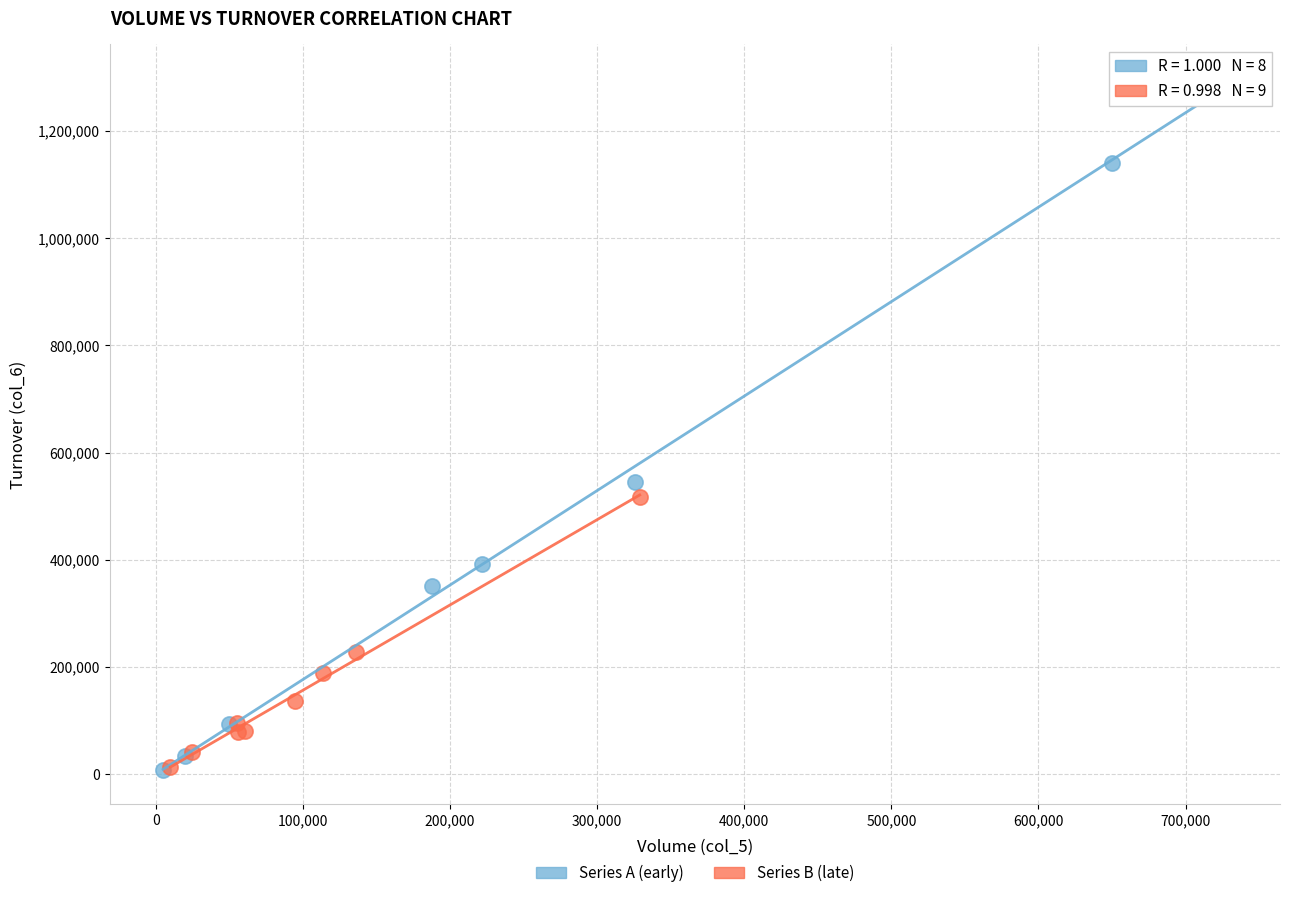

Which series contains the highest Y value?

Series A (early)